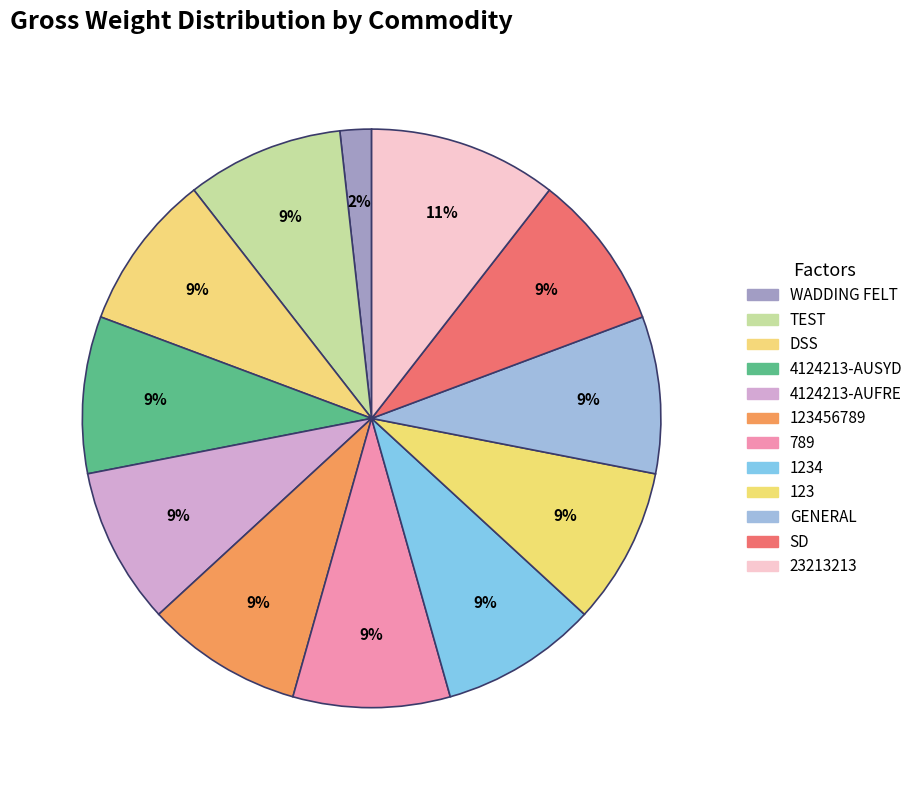

To the nearest percent, what is the average slice percentage?

8%